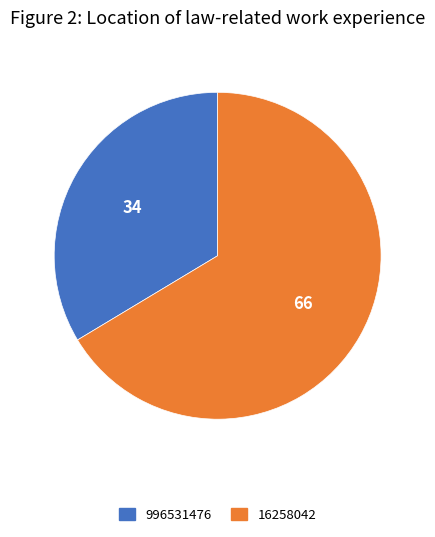

Count the number of slices in the pie.

2